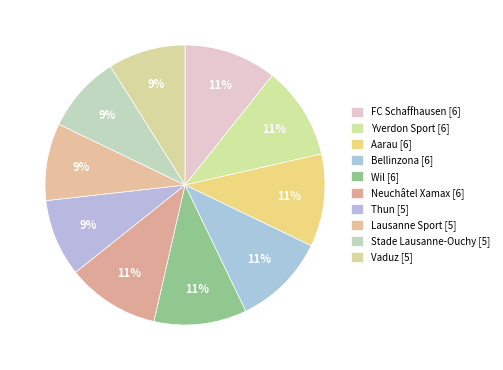

Does any single category account for the majority?

No